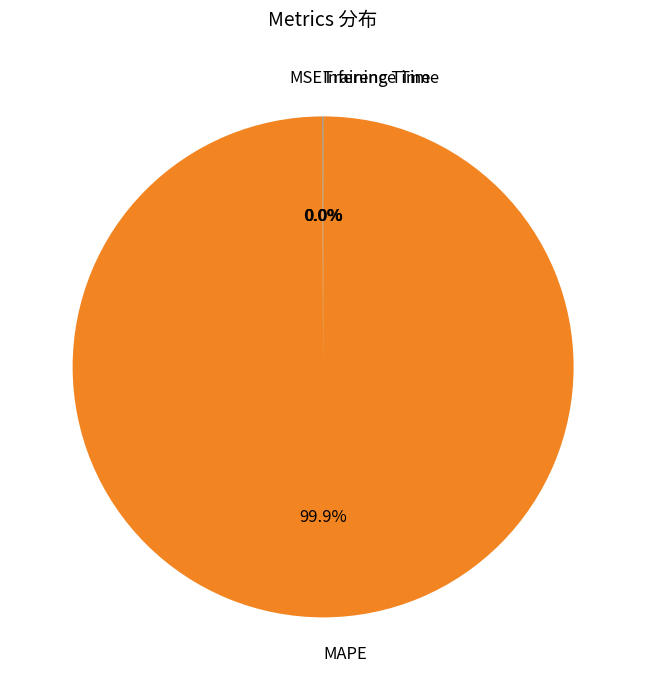

True or false: MAPE accounts for 100% of the total.

True